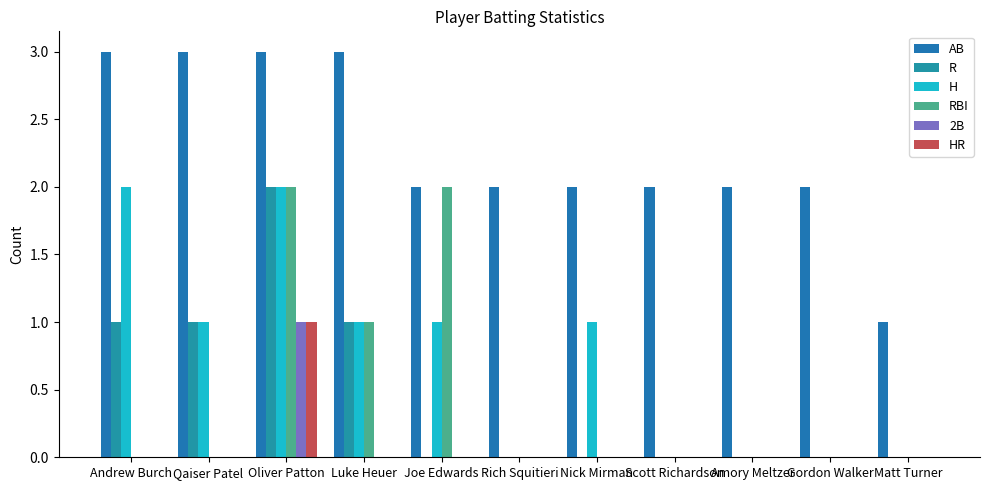

What is the label of the 10th bar from the left?

Gordon Walker